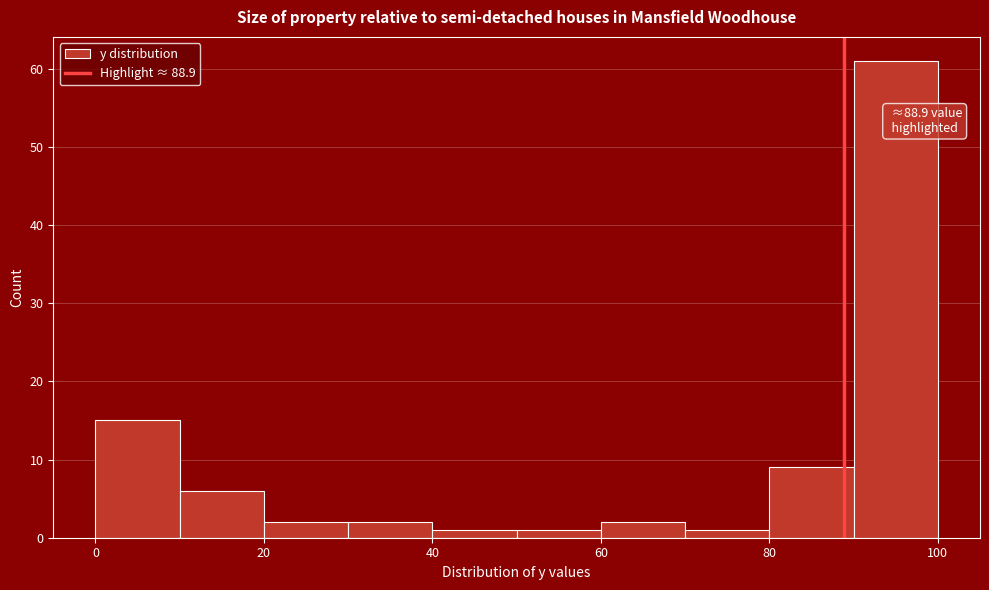

Over which range of the x-axis is the bar tallest?

90 to 100